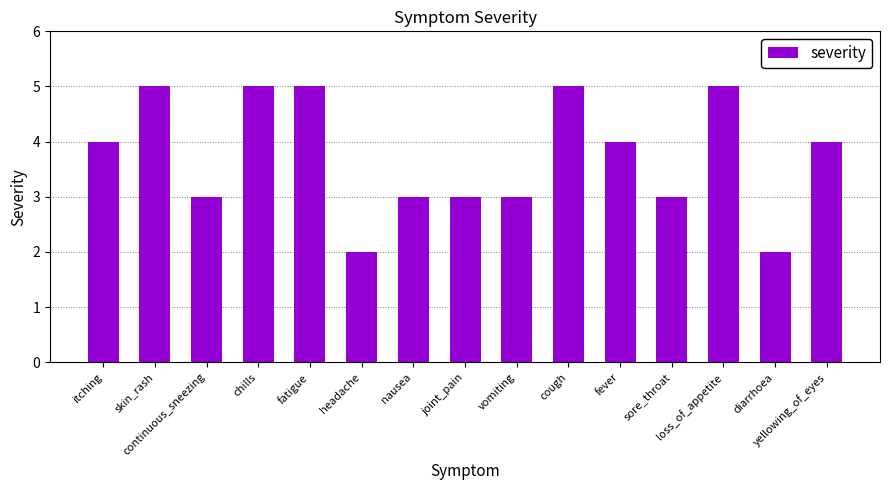

What is the difference between the maximum and minimum values?

3